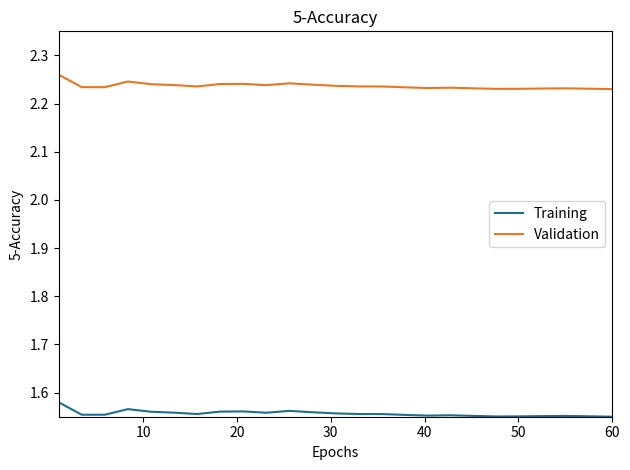

Rank the series by their maximum value, from lowest to highest.

Training, Validation